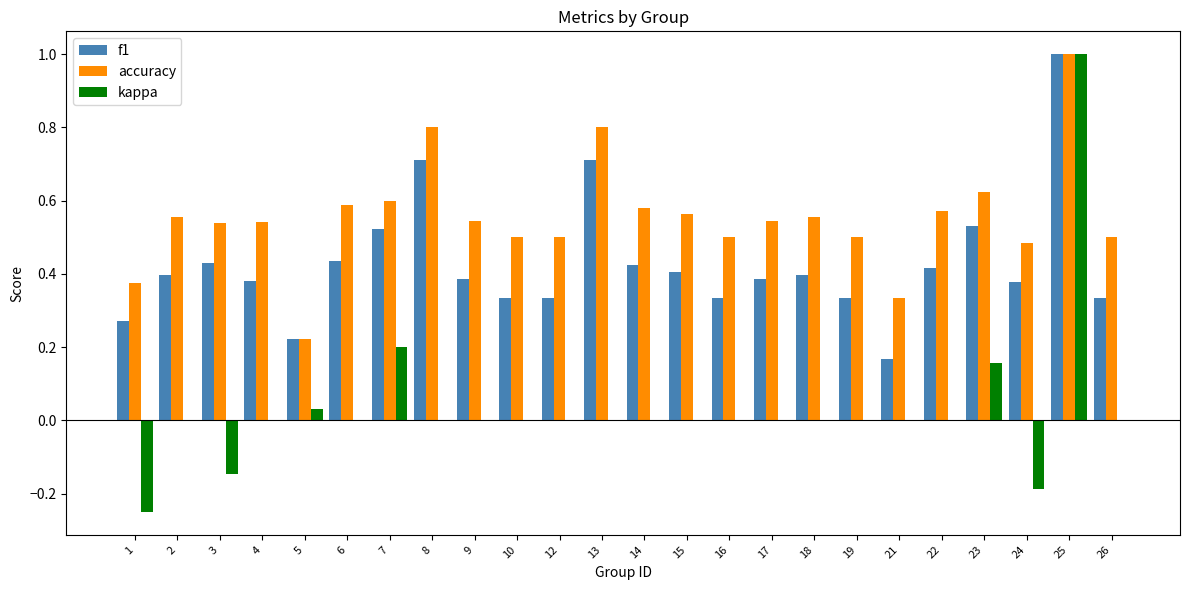

At which category is the sum across all series the highest?

25